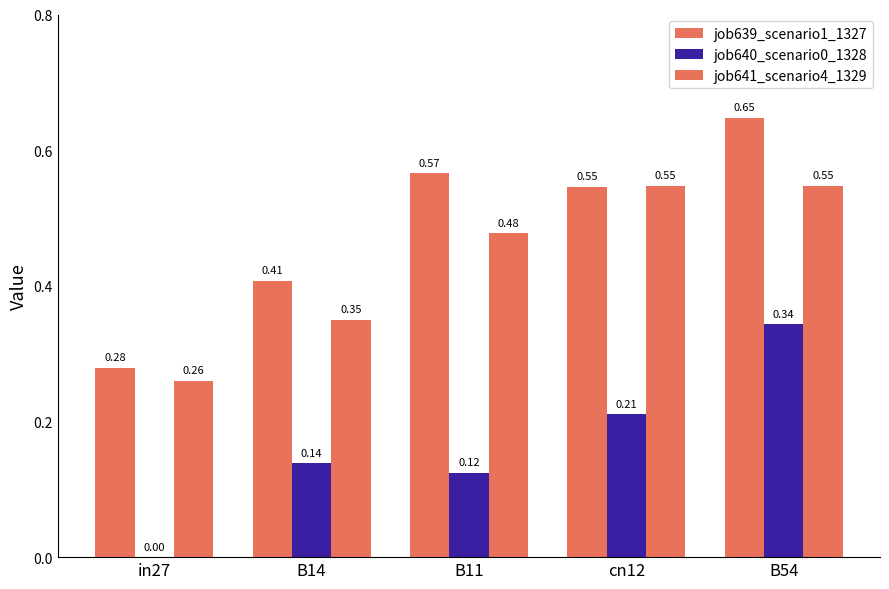

Is it true that job640_scenario0_1328 equals 0.2 at B54?

False